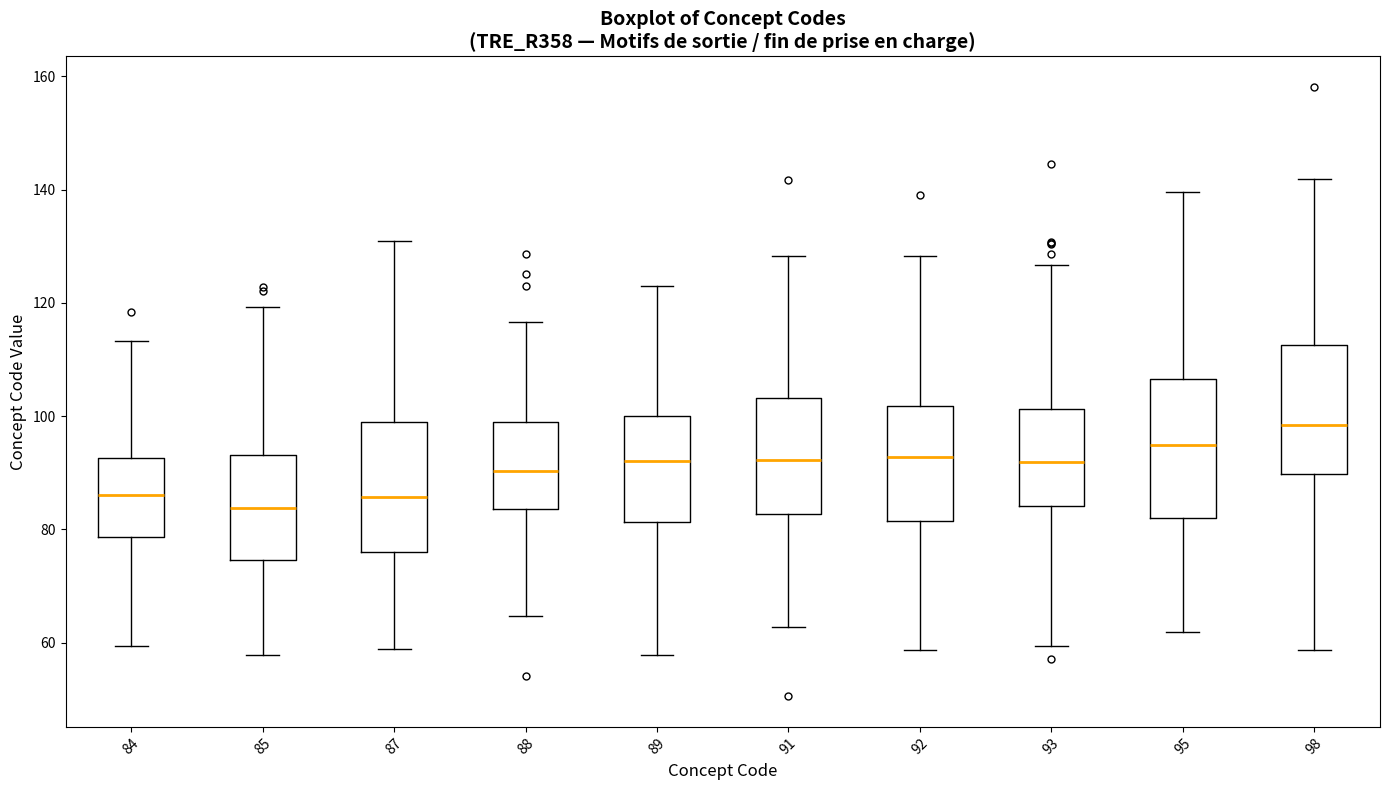

Which box's median line is the highest?

98